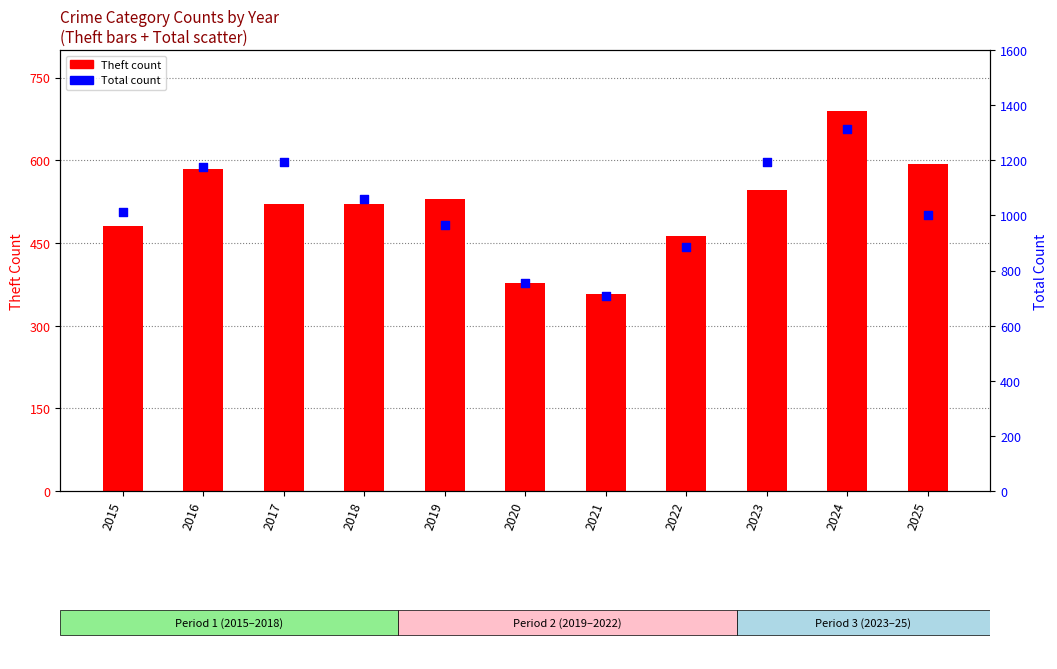

Which series has the largest total across all categories?

Total (rank)